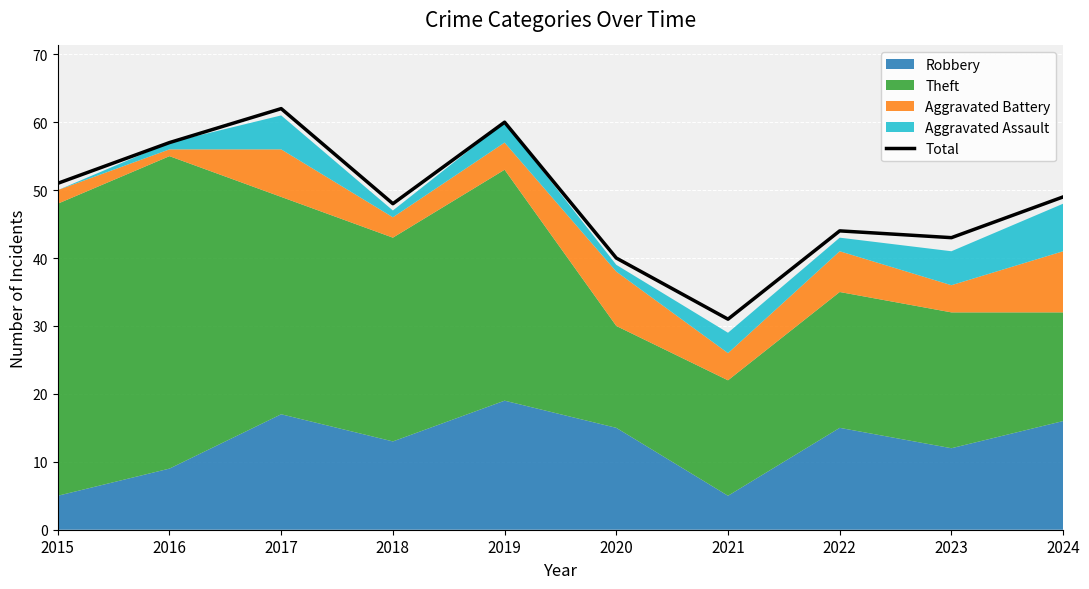

True or false: the data shows 10 at 2018.

False